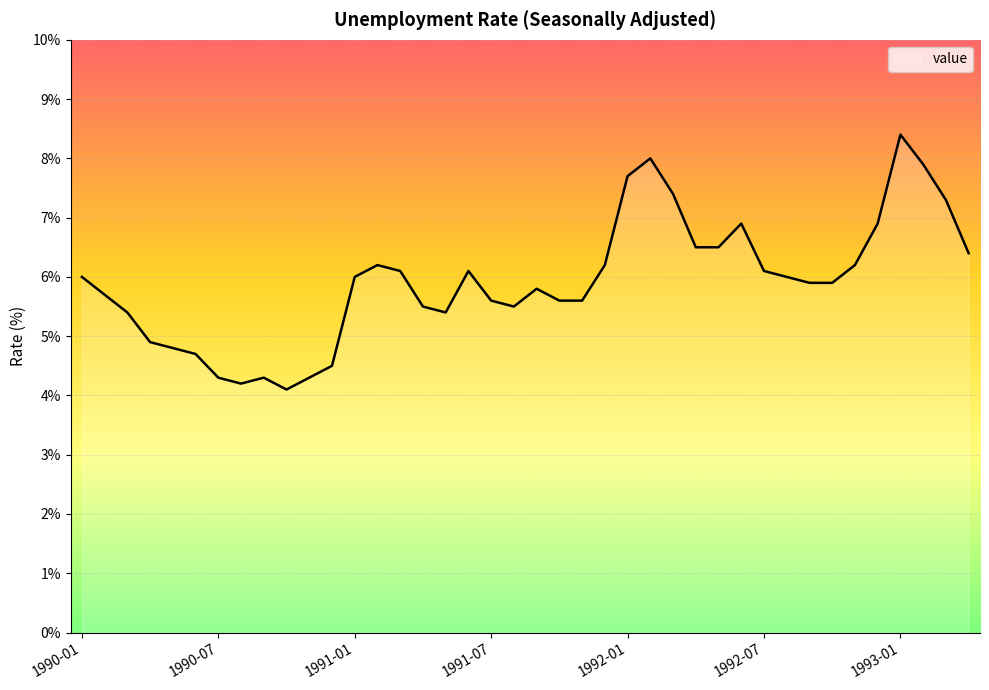

What is the difference between the maximum and minimum values?

4.3